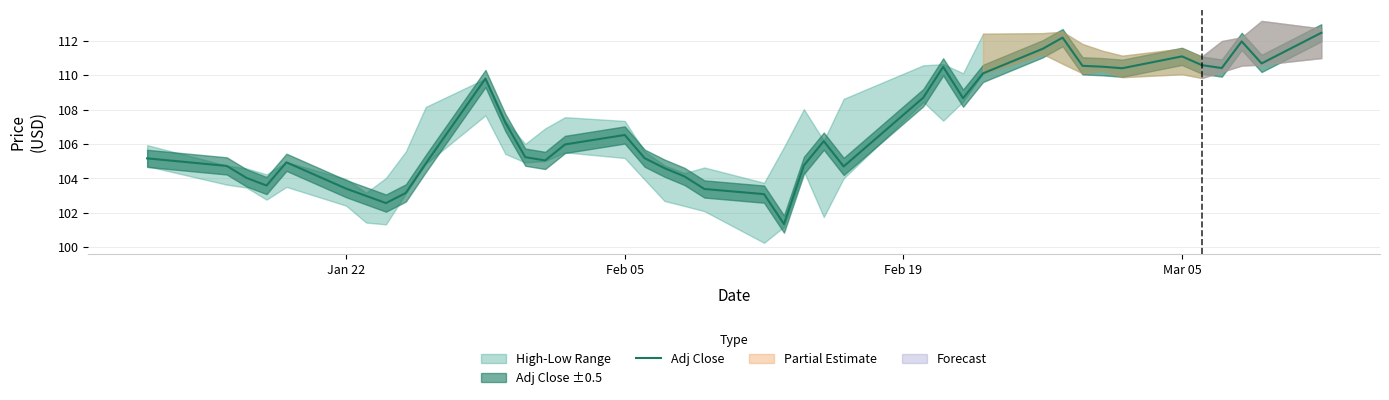

What is the highest value of the Adj Close series?

112.5